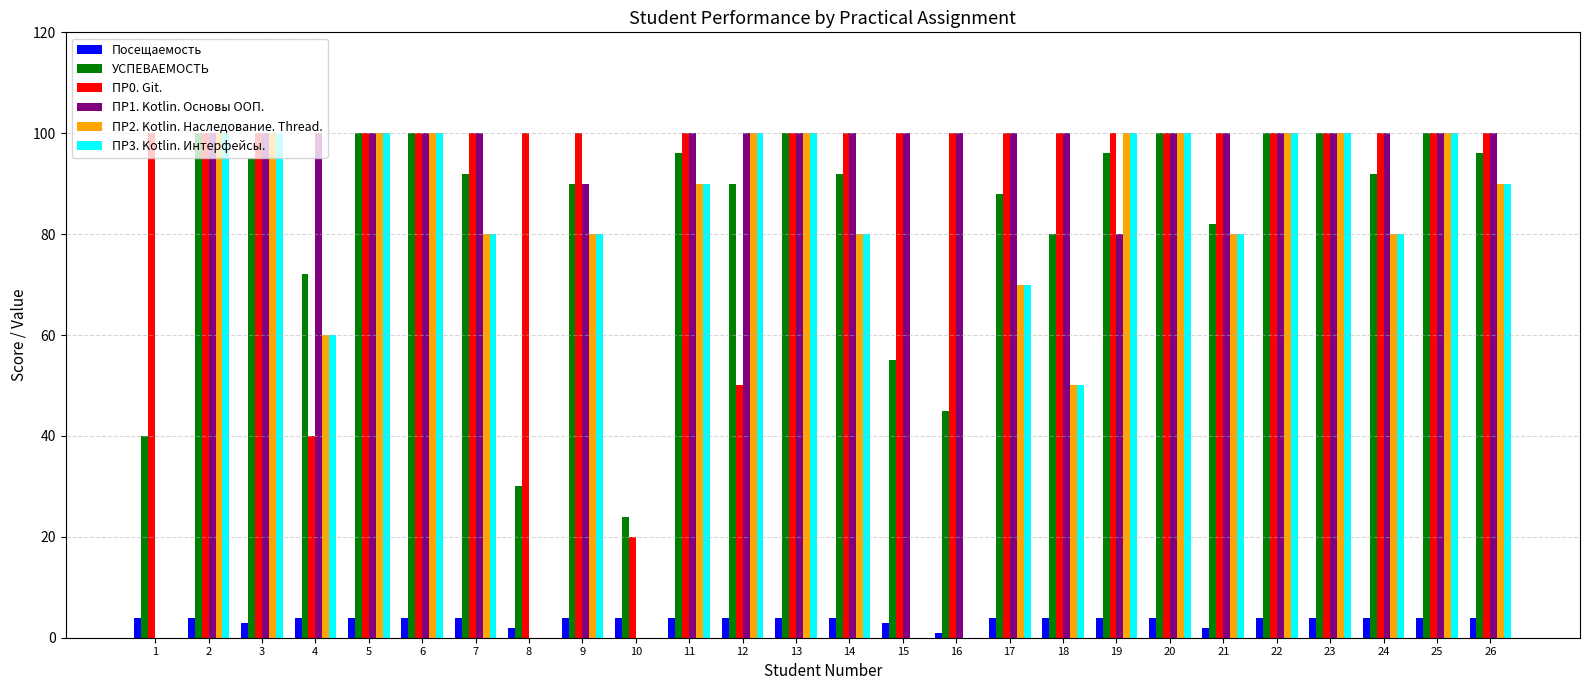

Reading left to right, transcribe all the data shown in this chart.

Посещаемость: 4	4	3	4	4	4	4	2	4	4	4	4	4	4	3	1	4	4	4	4	2	4	4	4	4	4
УСПЕВАЕМОСТЬ: 40	100	95	72	100	100	92	30	90	24	96	90	100	92	55	45	88	80	96	100	82	100	100	92	100	96
ПР0. Git.: 100	100	100	40	100	100	100	100	100	20	100	50	100	100	100	100	100	100	100	100	100	100	100	100	100	100
ПР1. Kotlin. Основы ООП.: 0	100	100	100	100	100	100	0	90	0	100	100	100	100	100	100	100	100	80	100	100	100	100	100	100	100
ПР2. Kotlin. Наследование. Thread.: 0	100	100	60	100	100	80	0	80	0	90	100	100	80	0	0	70	50	100	100	80	100	100	80	100	90
ПР3. Kotlin. Интерфейсы.: 0	100	100	60	100	100	80	0	80	0	90	100	100	80	0	0	70	50	100	100	80	100	100	80	100	90